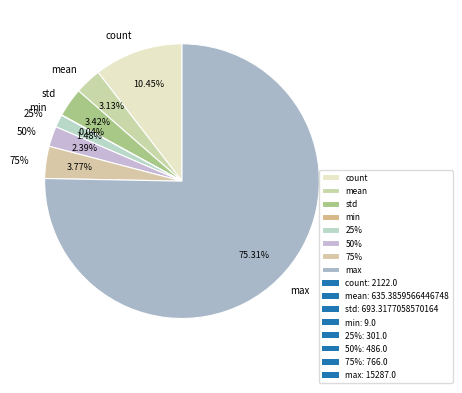

Combined, do 50% and max account for over 50%?

Yes